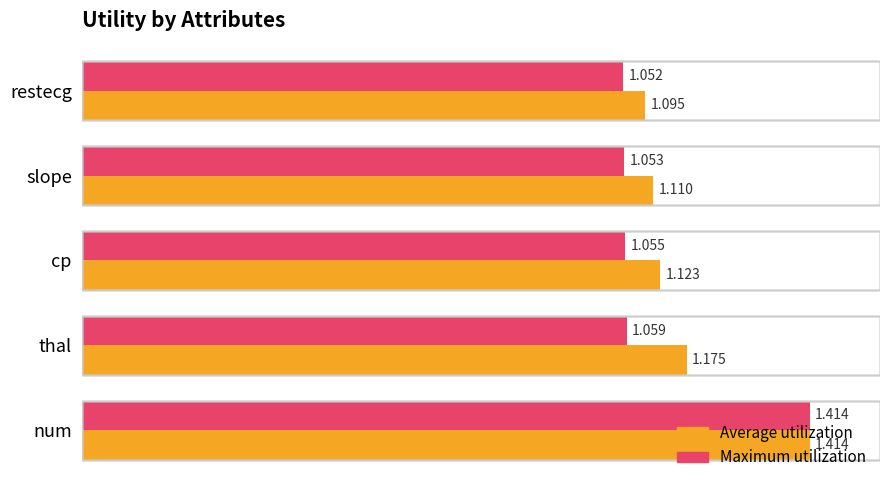

At which label is Maximum utilization closest to 1?

restecg